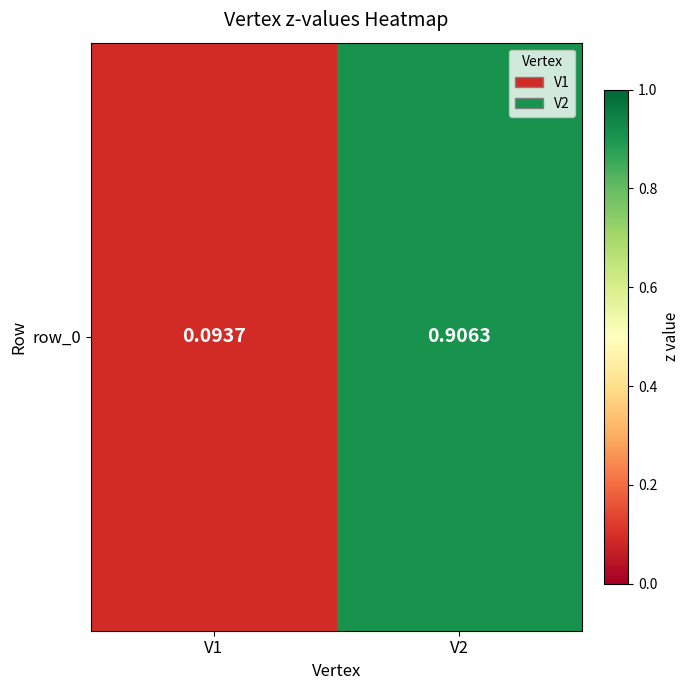

True or false: the data shows 0.1 at V1.

True